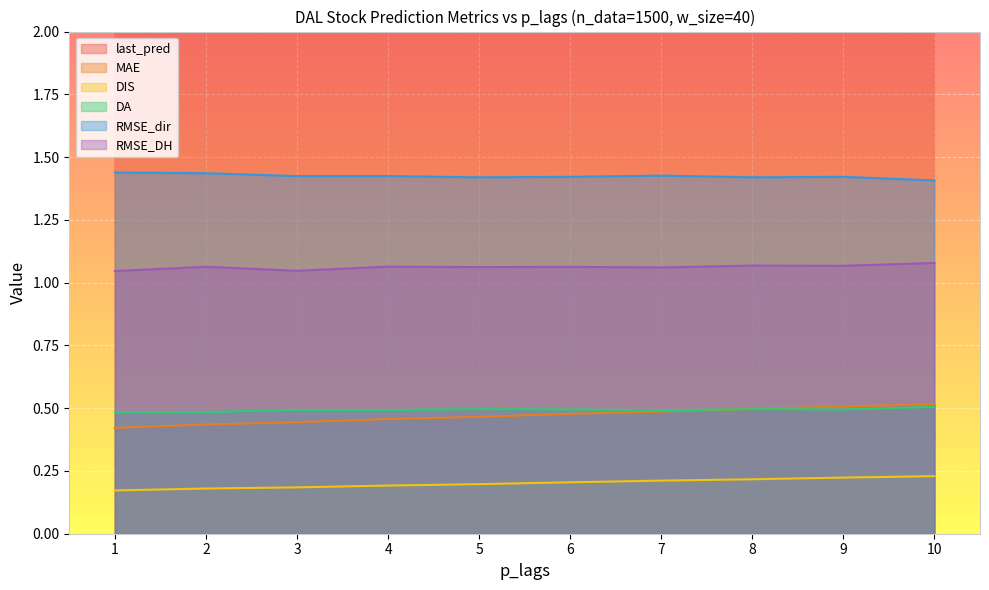

Which has a higher value, 3 or 2?

3